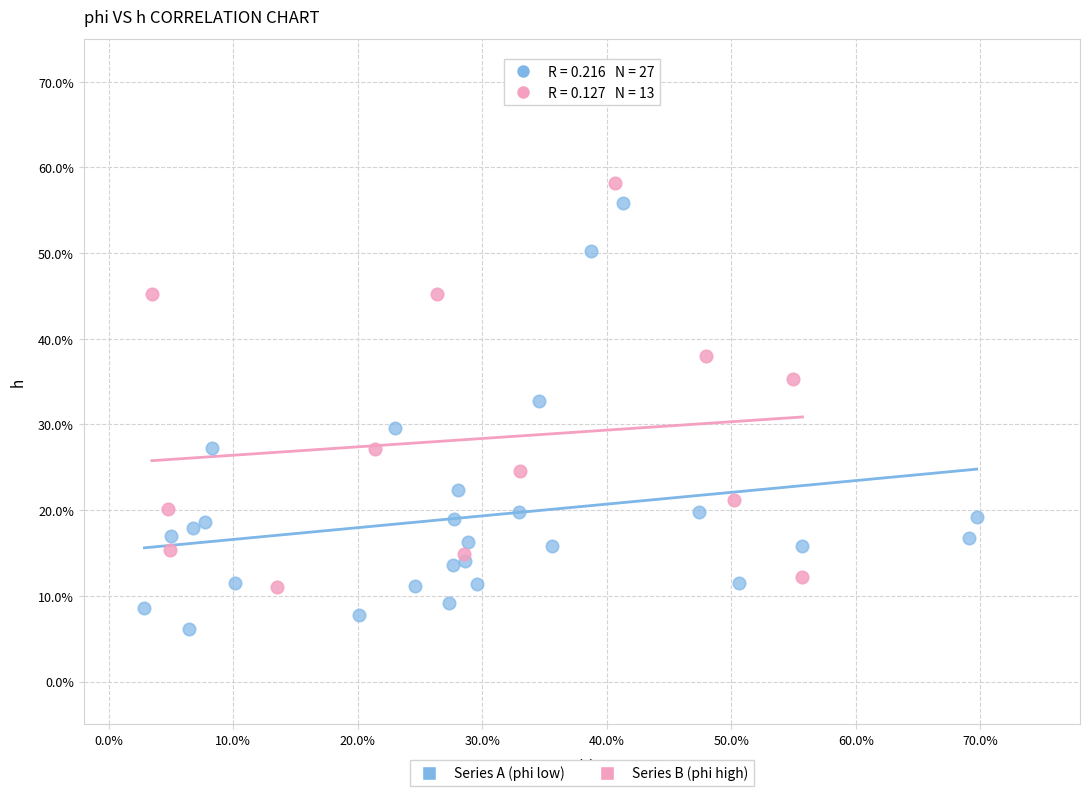

Which series reaches the maximum Y coordinate?

Series B (phi high)